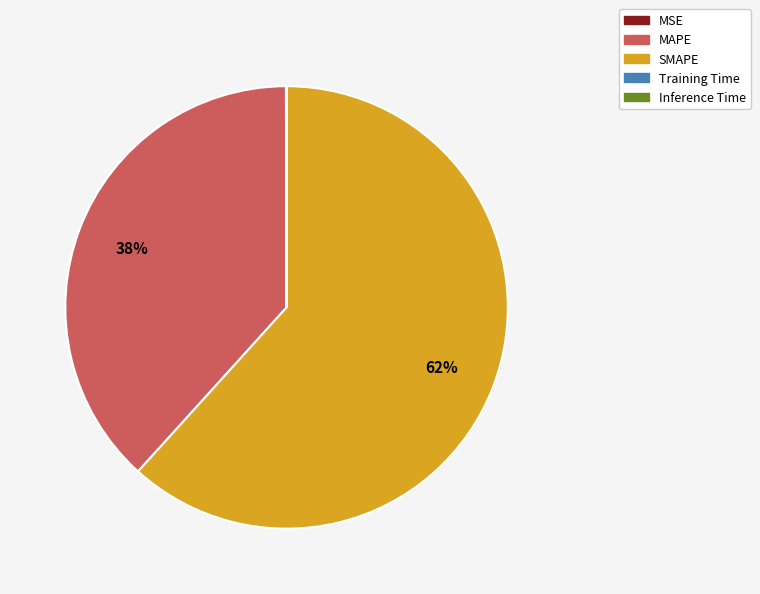

Which category has the biggest portion of the pie?

SMAPE